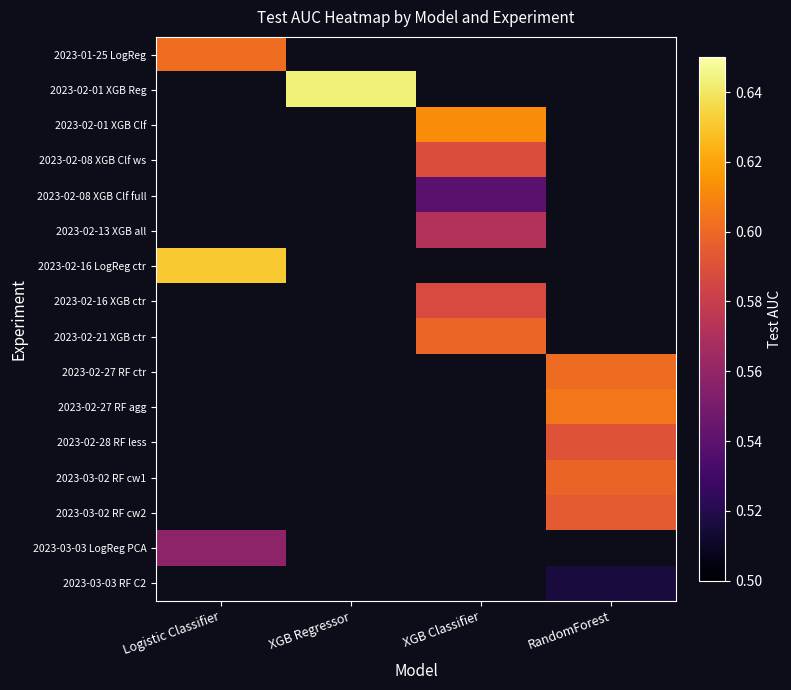

What value does the 2023-03-03 RF C2 series have at RandomForest?

0.5